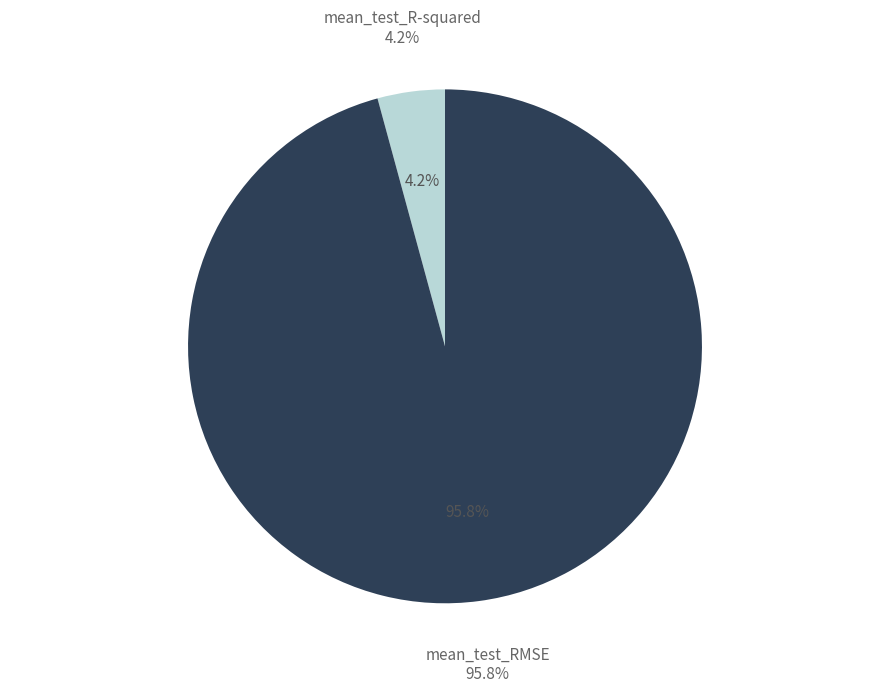

Is the sum of mean_test_R-squared and mean_test_RMSE greater than half?

Yes